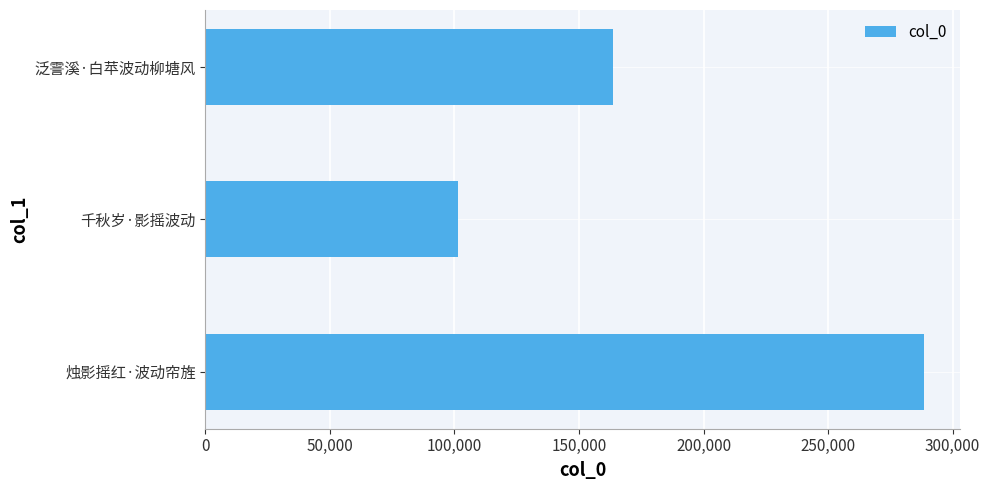

List the labels in order of value, smallest first.

千秋岁·影摇波动, 泛霅溪·白苹波动柳塘风, 烛影摇红·波动帘旌